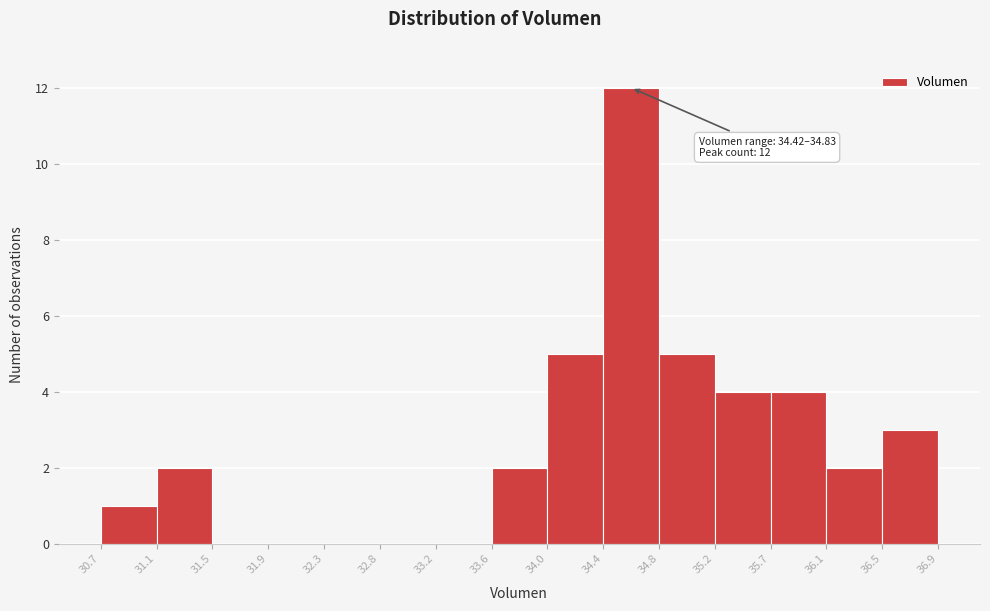

Over which range of the x-axis is the bar tallest?

34.4 to 34.8